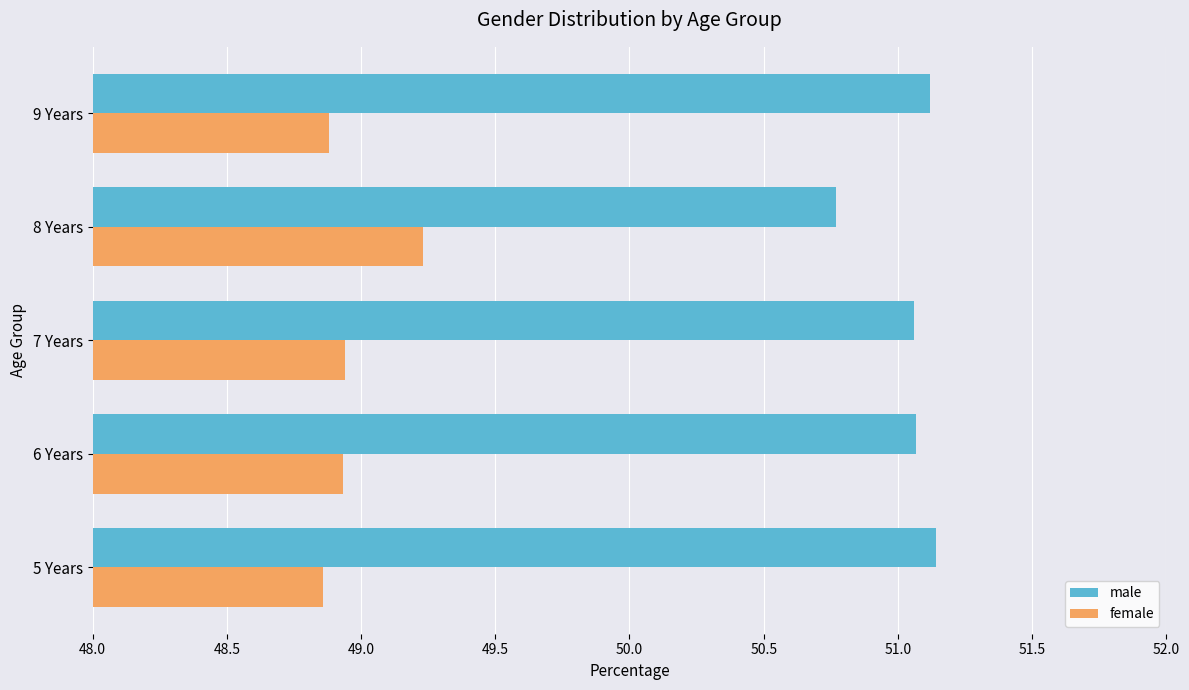

Is it true that female equals 49.2 at 8 Years?

True